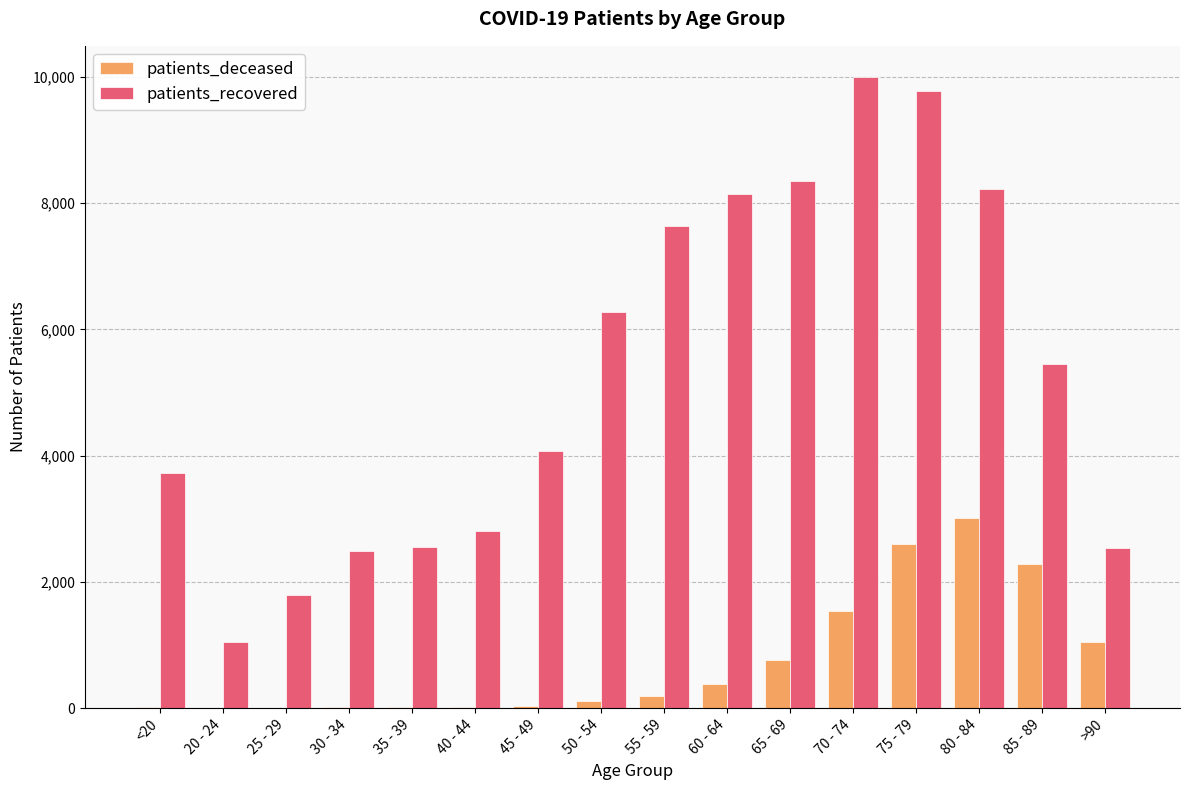

At which category is the sum across all series the highest?

75 - 79